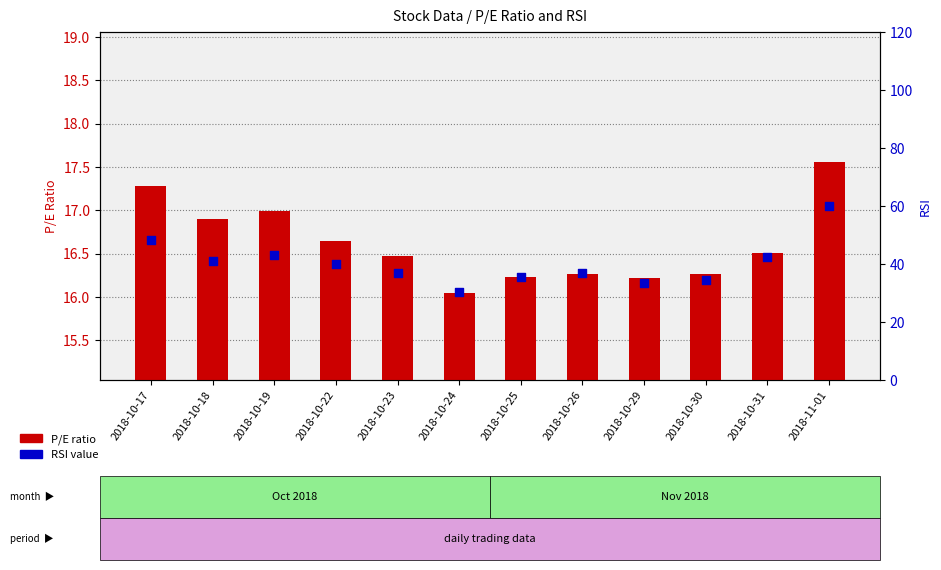

Which series has the largest Y range (max minus min)?

RSI value